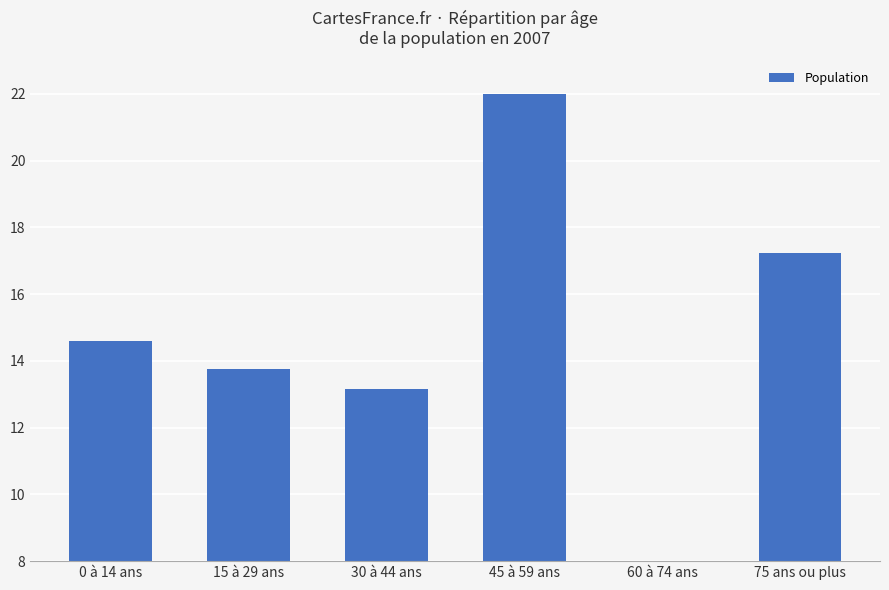

Is it true that the value at 15 à 29 ans is 20.3?

False